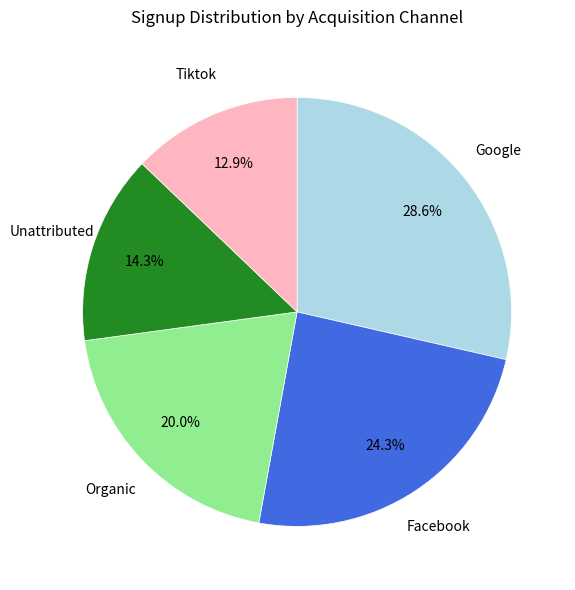

Is there any slice that represents more than half of the pie?

No